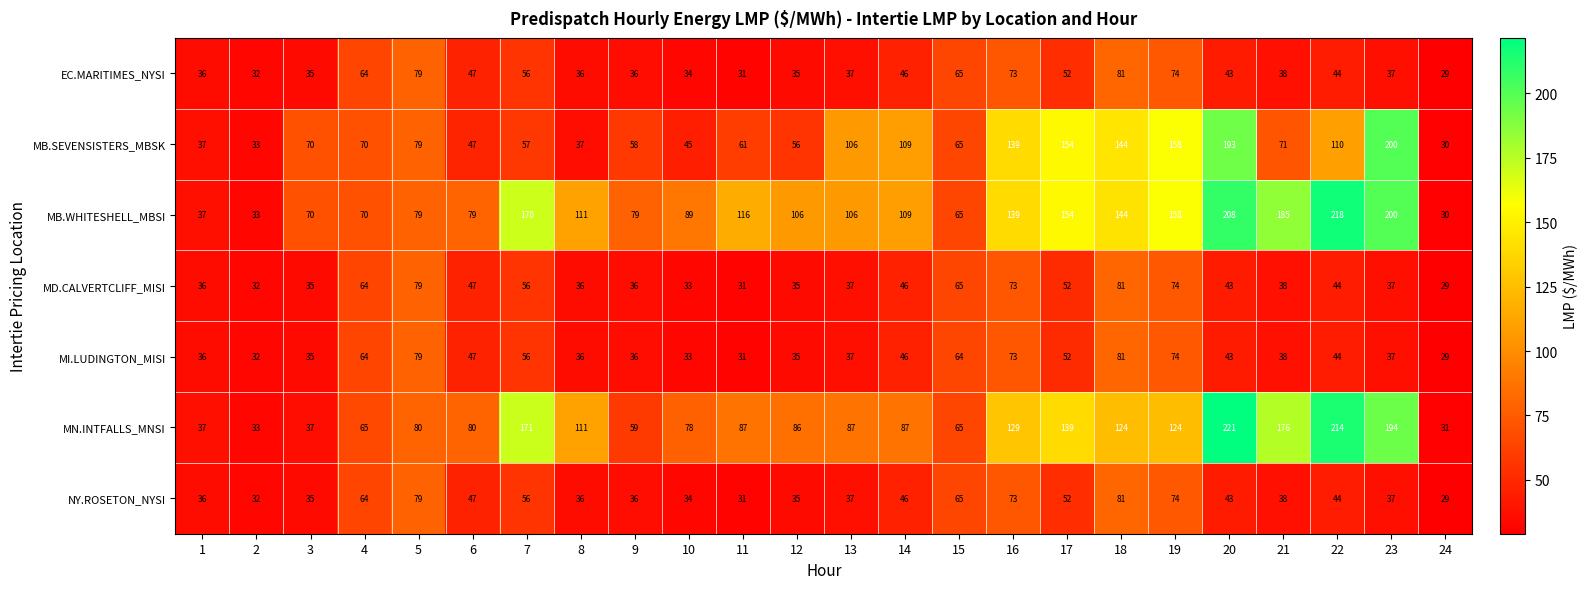

What is the total value across all series at 2?

227